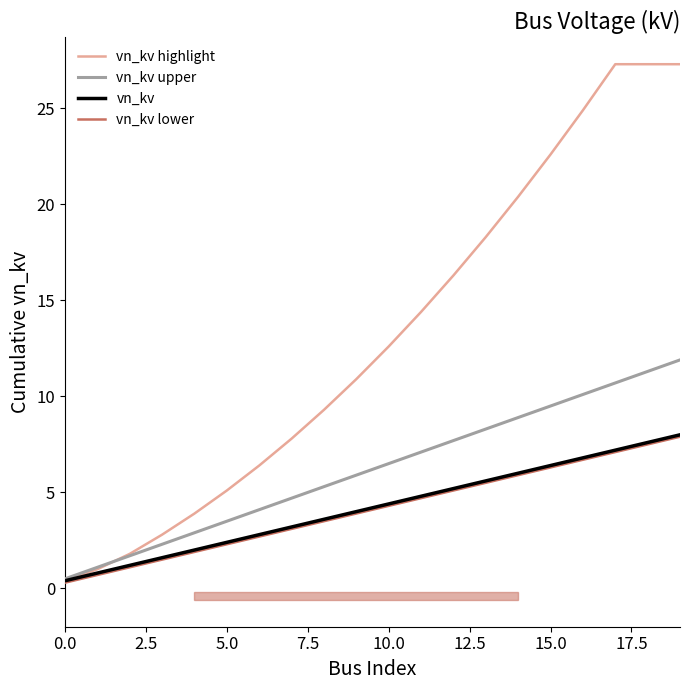

Which series has the widest spread of values?

vn_kv highlight